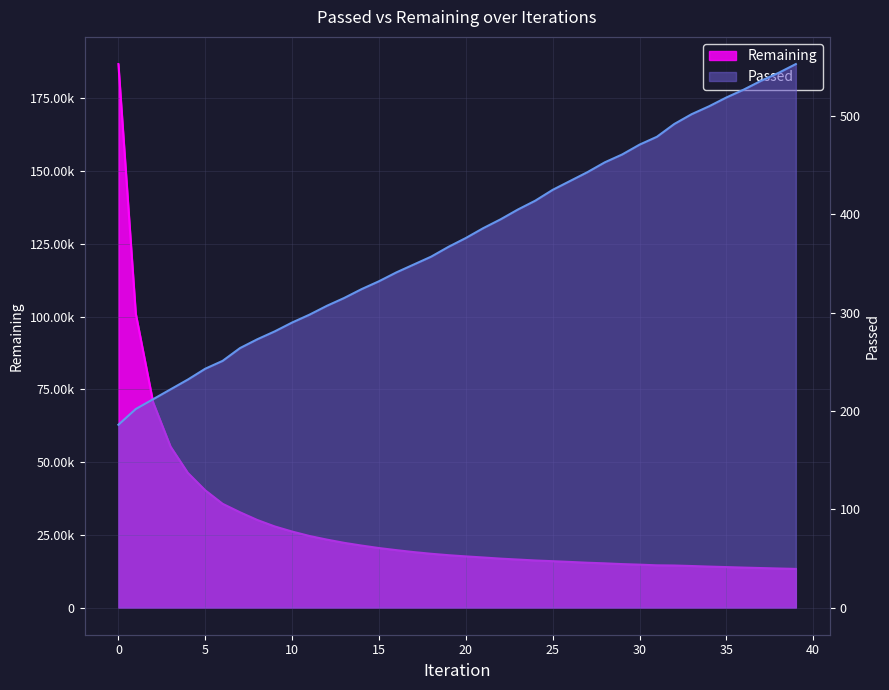

What are all the series names shown in the legend?

Passed, Remaining